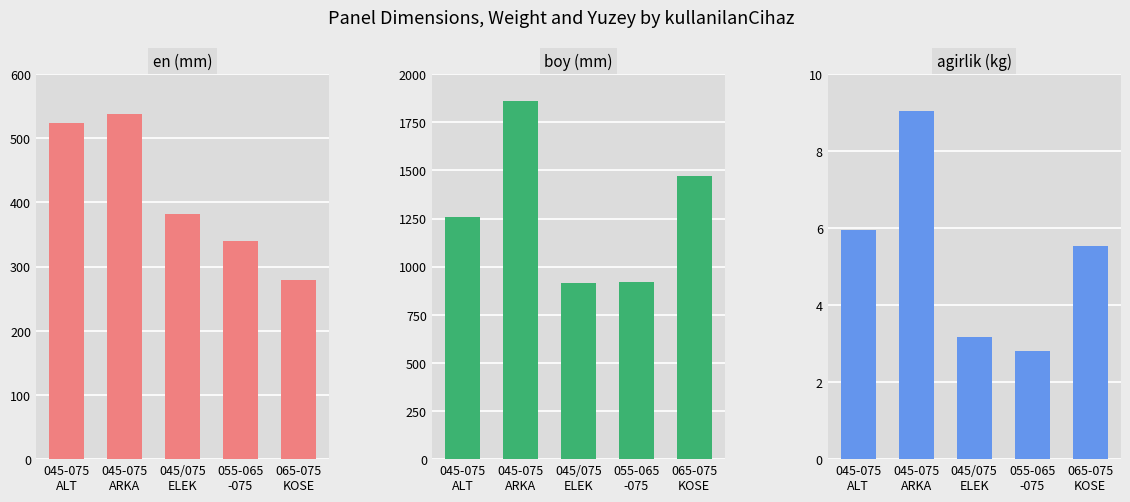

True or false: boy has a value of 1322.8 at 045/075
ELEK.

False